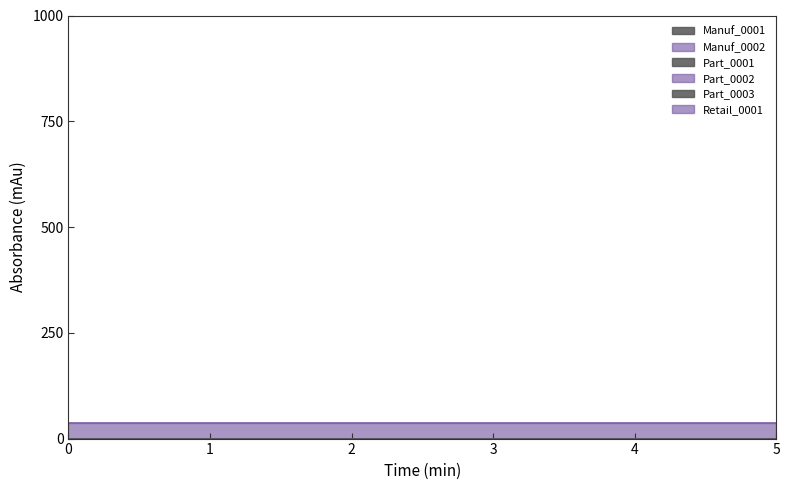

True or false: Manuf_0001 has more than 1 interior local peaks.

False